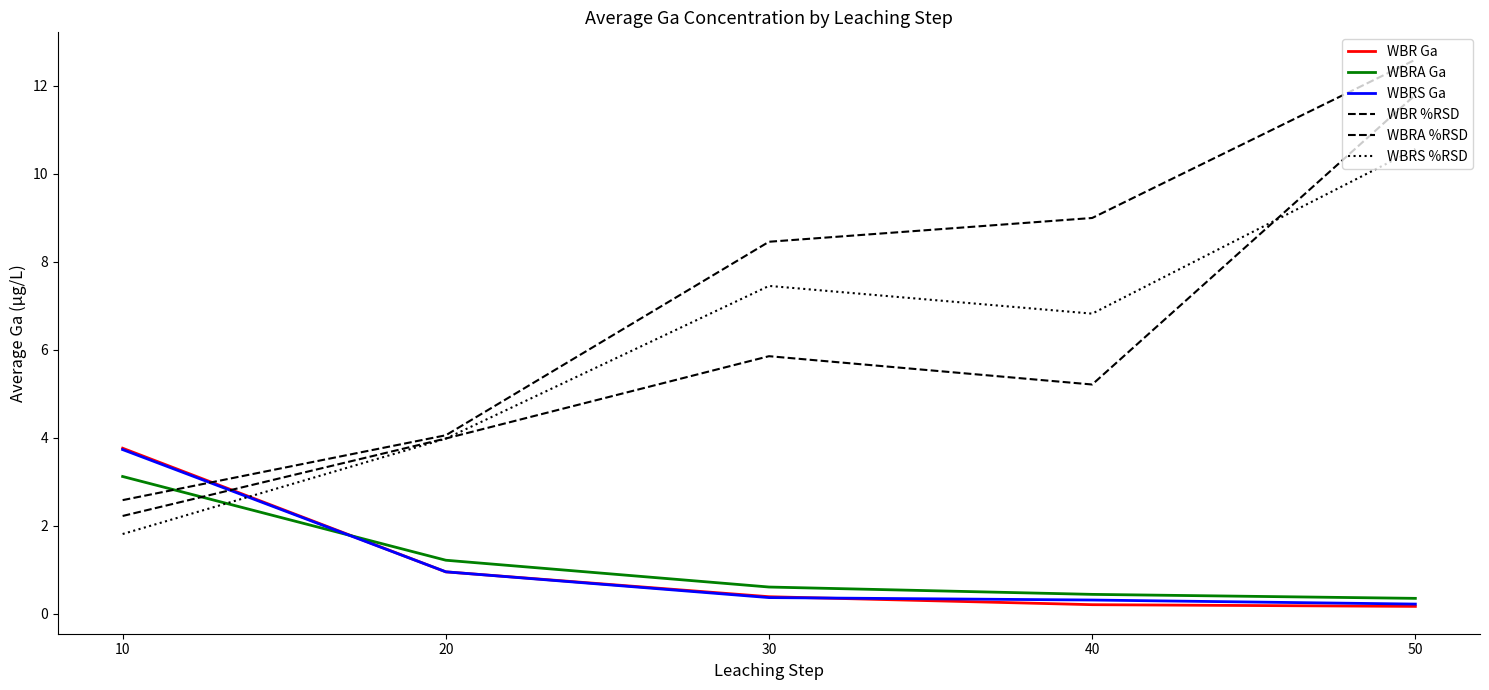

How many distinct data groups are displayed?

6